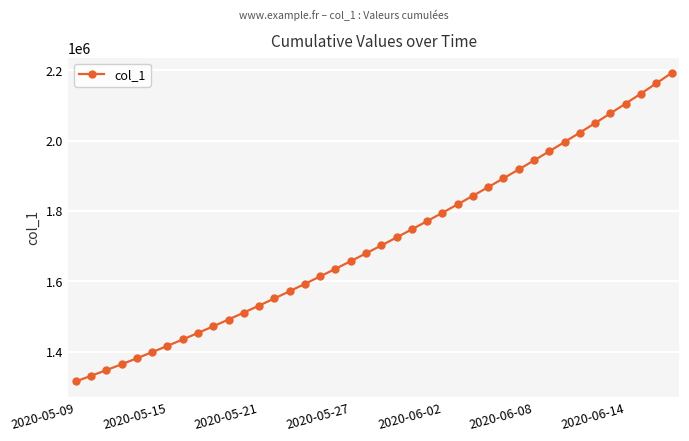

What is the minimum value shown in the chart?

1315099.0